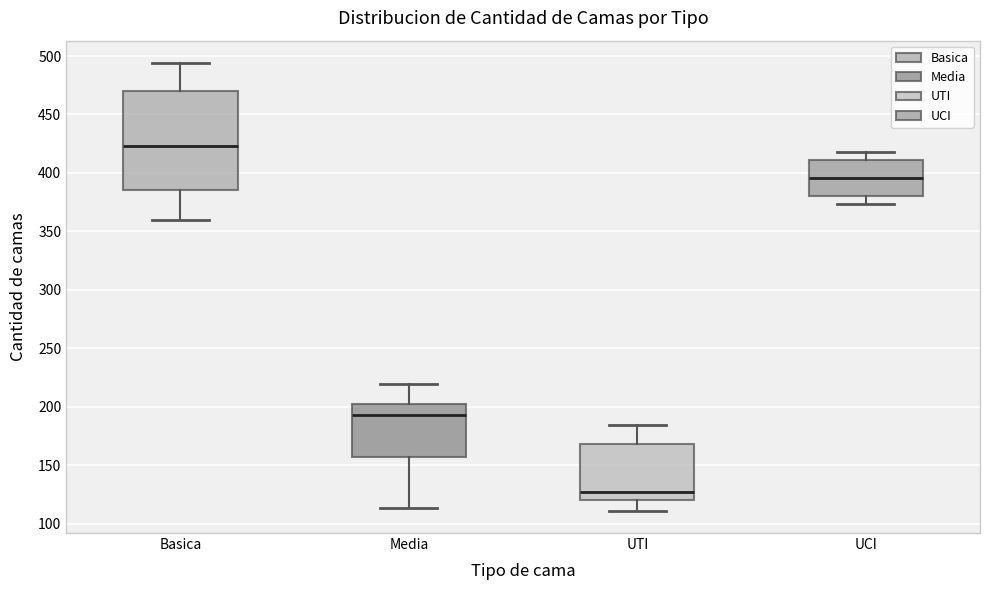

Which box is the tallest, from its lower edge to its upper edge?

Basica